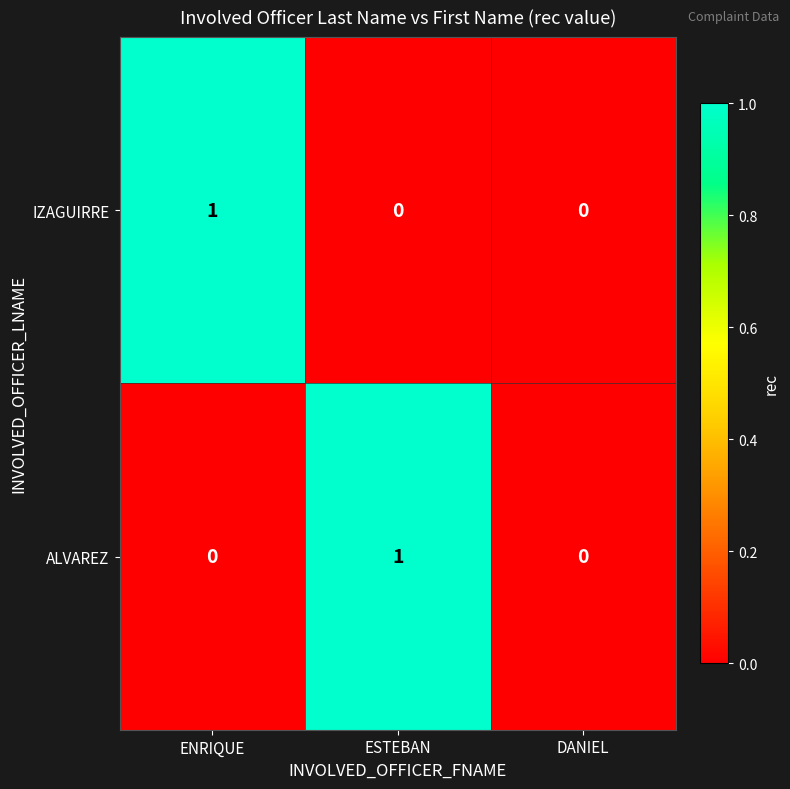

At which label does IZAGUIRRE reach its peak?

ENRIQUE